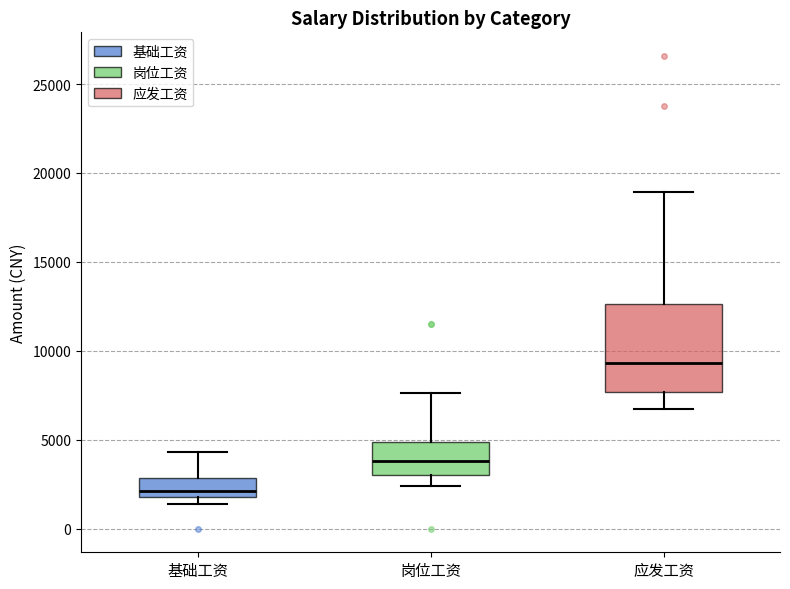

Reading left to right, transcribe this box plot: for each box, give where its median line is, the range the box spans, and where its two whiskers end, as read against the y-axis. The values are not printed on the chart, so give them approximately, as read against the axis.

基础工资: median 2000 (just above the box's lower edge), box 2000 to 3000, whiskers 1500 to 4500
岗位工资: median 4000, box 3000 to 5000, whiskers 2500 to 7500
应发工资: median 9500, box 7500 to 12500, whiskers 6500 to 19000